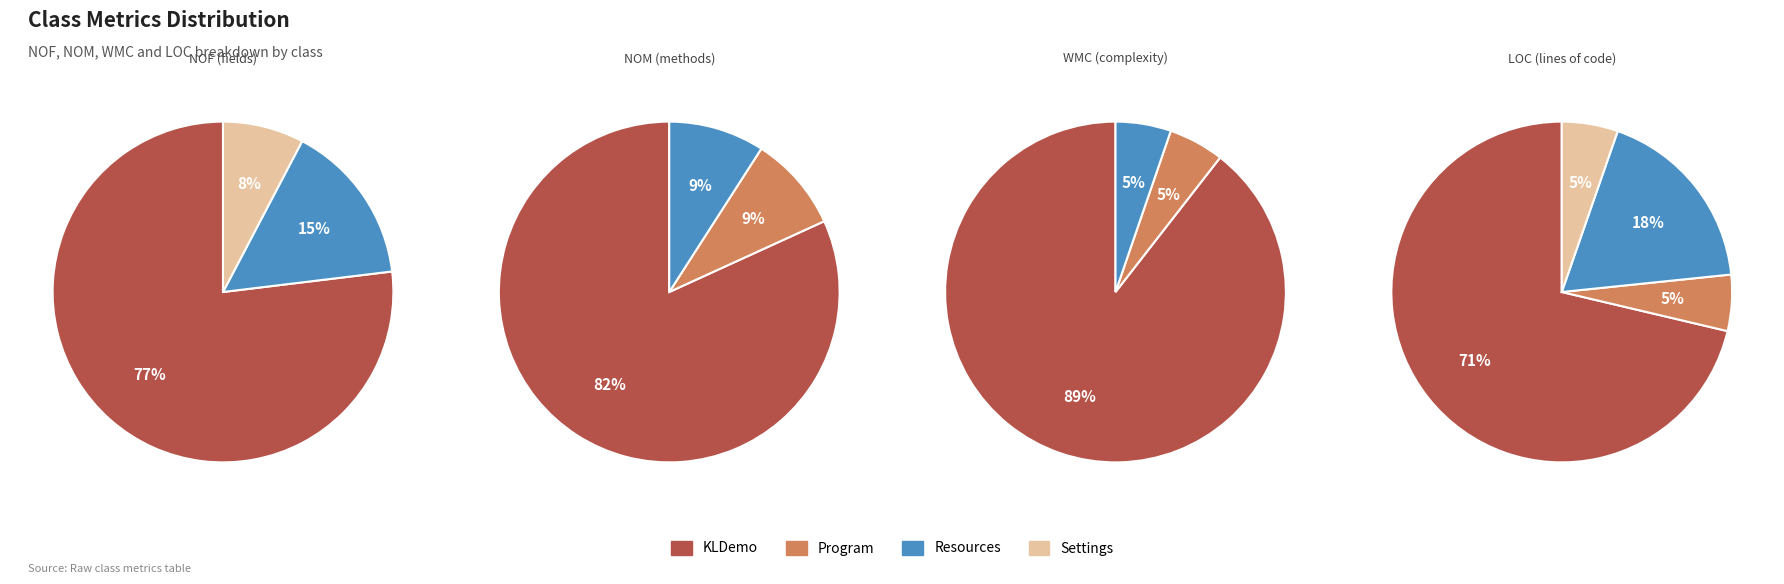

To the nearest percent, what is the average slice percentage?

25%